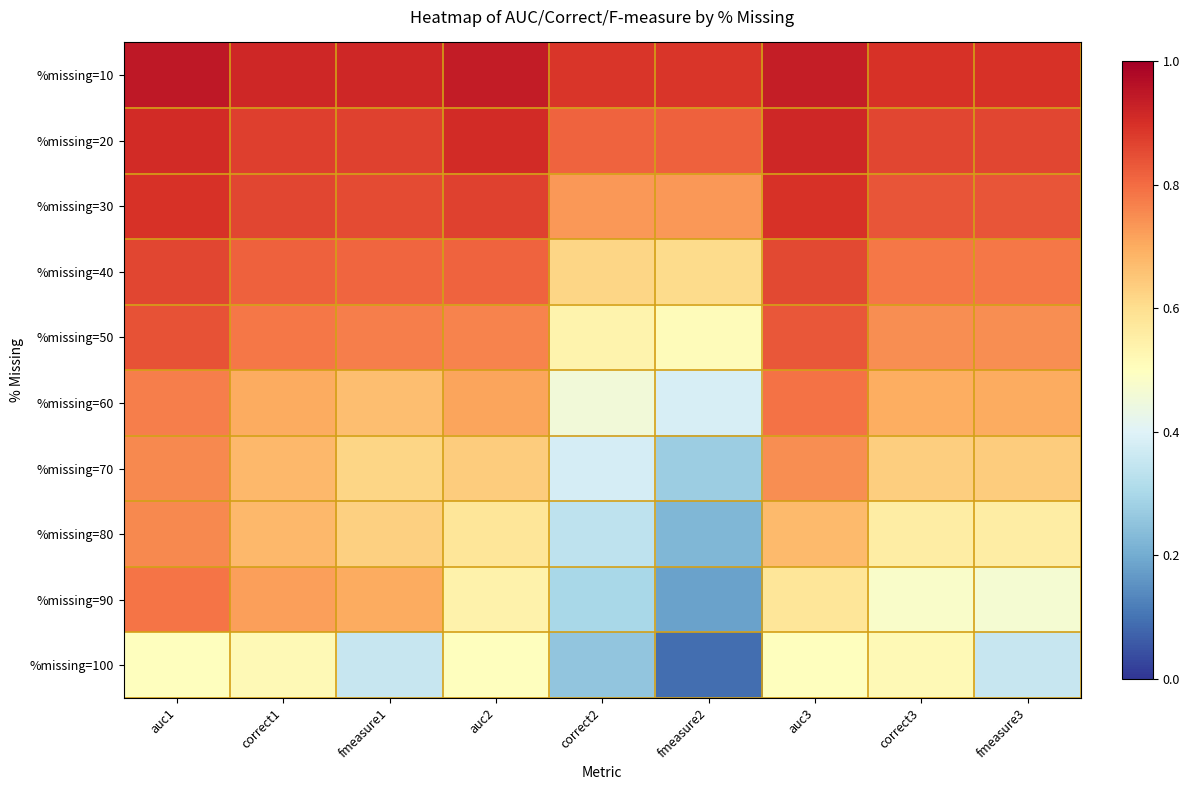

Reading left to right, transcribe all the data shown in this chart.

%missing=10: auc1=0.9	correct1=0.9	fmeasure1=0.9	auc2=0.9	correct2=0.9	fmeasure2=0.9	auc3=0.9	correct3=0.9	fmeasure3=0.9
%missing=20: auc1=0.9	correct1=0.9	fmeasure1=0.9	auc2=0.9	correct2=0.8	fmeasure2=0.8	auc3=0.9	correct3=0.9	fmeasure3=0.9
%missing=30: auc1=0.9	correct1=0.9	fmeasure1=0.9	auc2=0.9	correct2=0.7	fmeasure2=0.7	auc3=0.9	correct3=0.8	fmeasure3=0.8
%missing=40: auc1=0.9	correct1=0.8	fmeasure1=0.8	auc2=0.8	correct2=0.6	fmeasure2=0.6	auc3=0.9	correct3=0.8	fmeasure3=0.8
%missing=50: auc1=0.8	correct1=0.8	fmeasure1=0.8	auc2=0.8	correct2=0.5	fmeasure2=0.5	auc3=0.8	correct3=0.7	fmeasure3=0.7
%missing=60: auc1=0.8	correct1=0.7	fmeasure1=0.7	auc2=0.7	correct2=0.5	fmeasure2=0.4	auc3=0.8	correct3=0.7	fmeasure3=0.7
%missing=70: auc1=0.8	correct1=0.7	fmeasure1=0.6	auc2=0.6	correct2=0.4	fmeasure2=0.3	auc3=0.7	correct3=0.6	fmeasure3=0.6
%missing=80: auc1=0.8	correct1=0.7	fmeasure1=0.6	auc2=0.6	correct2=0.3	fmeasure2=0.2	auc3=0.7	correct3=0.6	fmeasure3=0.6
%missing=90: auc1=0.8	correct1=0.7	fmeasure1=0.7	auc2=0.5	correct2=0.3	fmeasure2=0.2	auc3=0.6	correct3=0.5	fmeasure3=0.5
%missing=100: auc1=0.5	correct1=0.5	fmeasure1=0.4	auc2=0.5	correct2=0.3	fmeasure2=0.1	auc3=0.5	correct3=0.5	fmeasure3=0.4